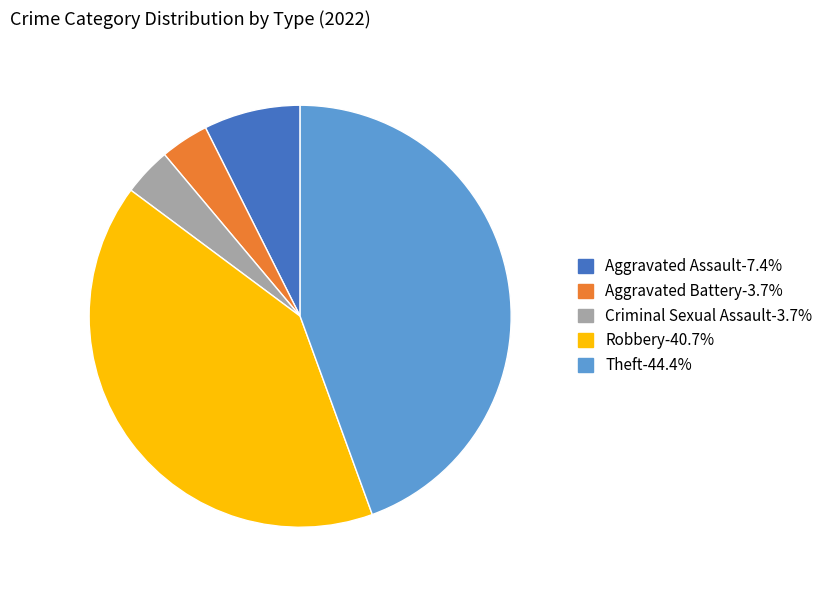

How many segments does this pie chart have?

5